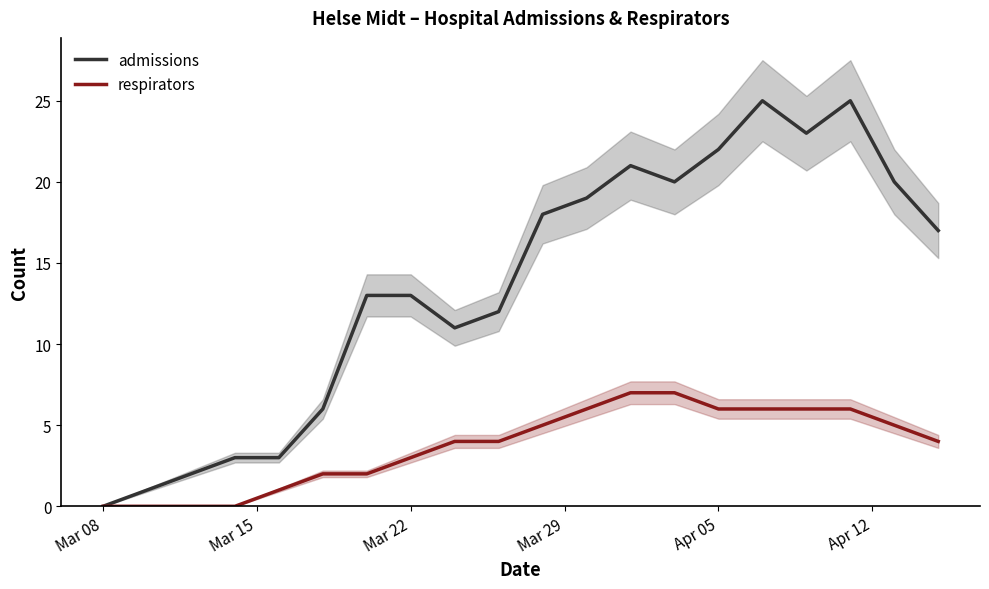

True or false: respirators and admissions cross at least once.

False